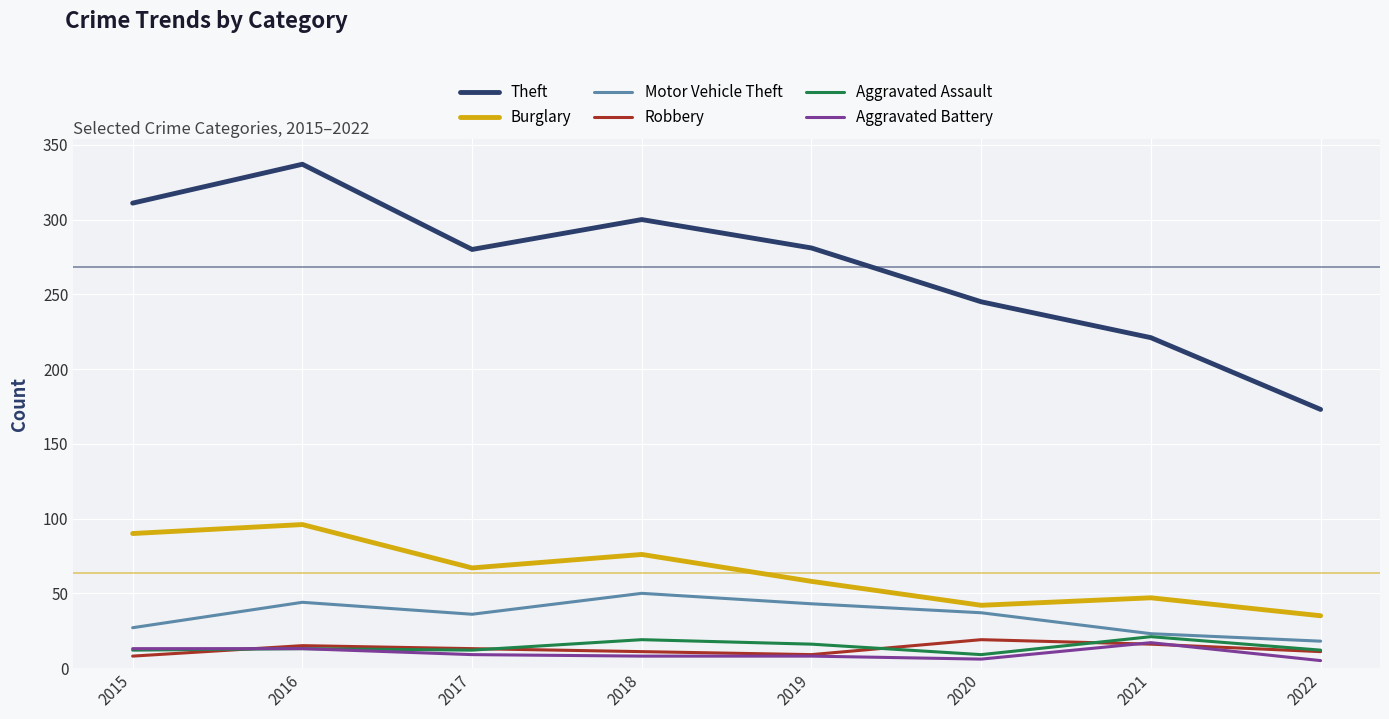

True or false: Burglary and Robbery cross at least once.

False